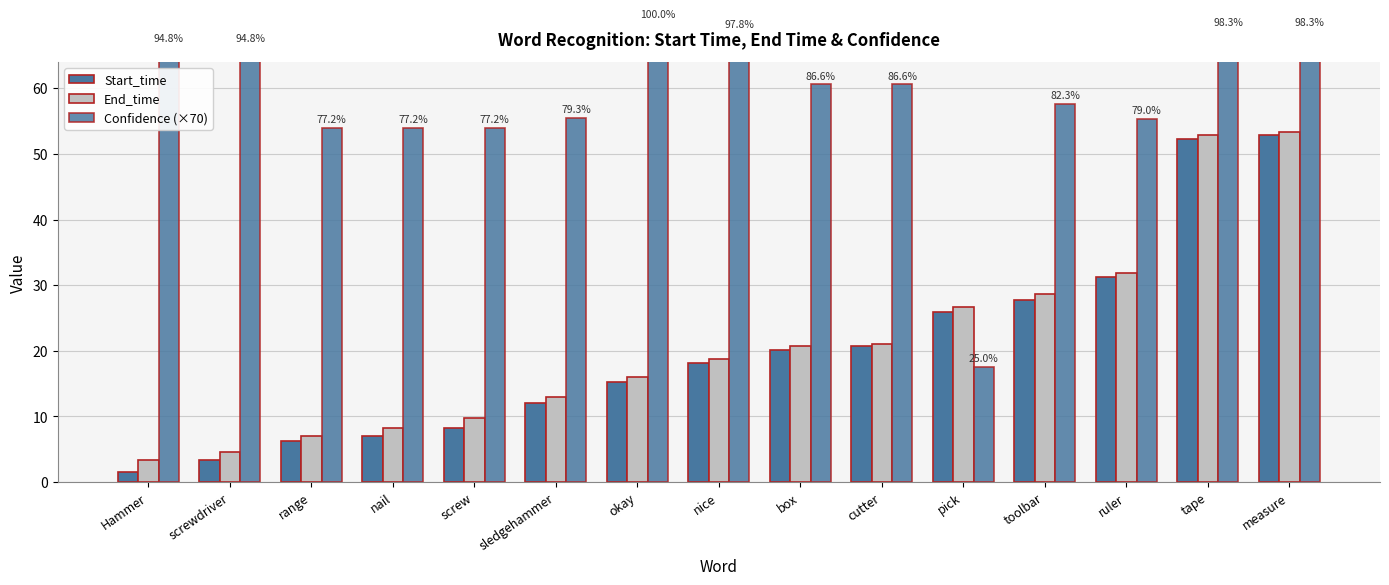

Which series changed the most between Hammer and box?

Start_time